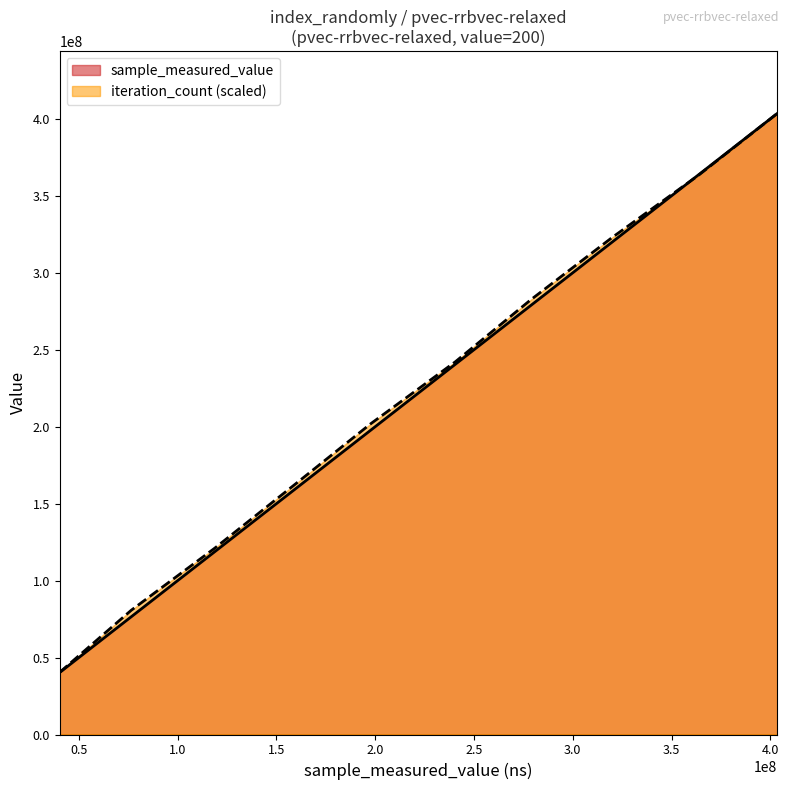

Is it true that iteration_count equals 70929565.7 at 200?

False